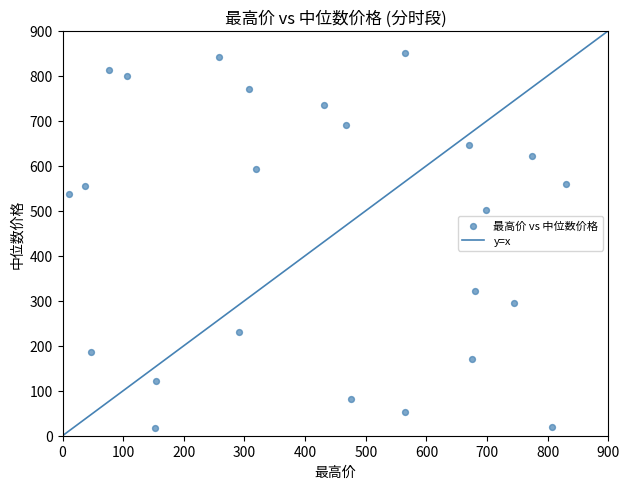

What Y value in the scatter plot is closest to 434?

502.5